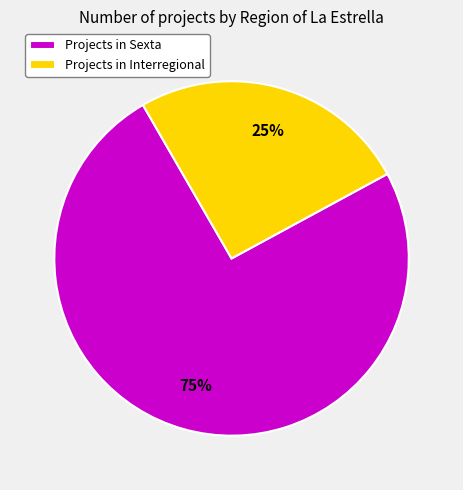

Which slice is the largest?

Projects in Sexta